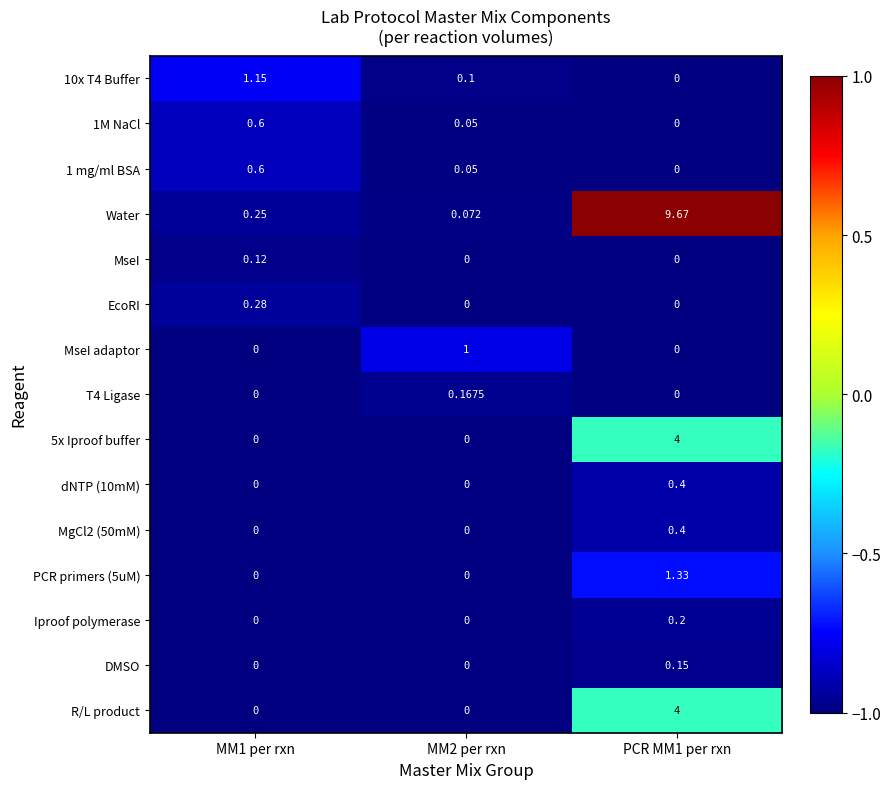

Which series has the largest total across all categories?

Water